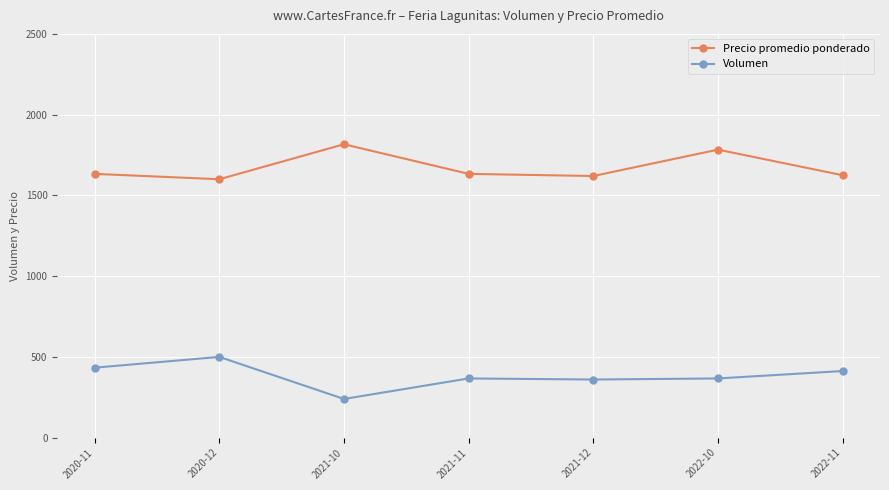

At which category does Precio promedio ponderado reach its first local peak?

2021-10